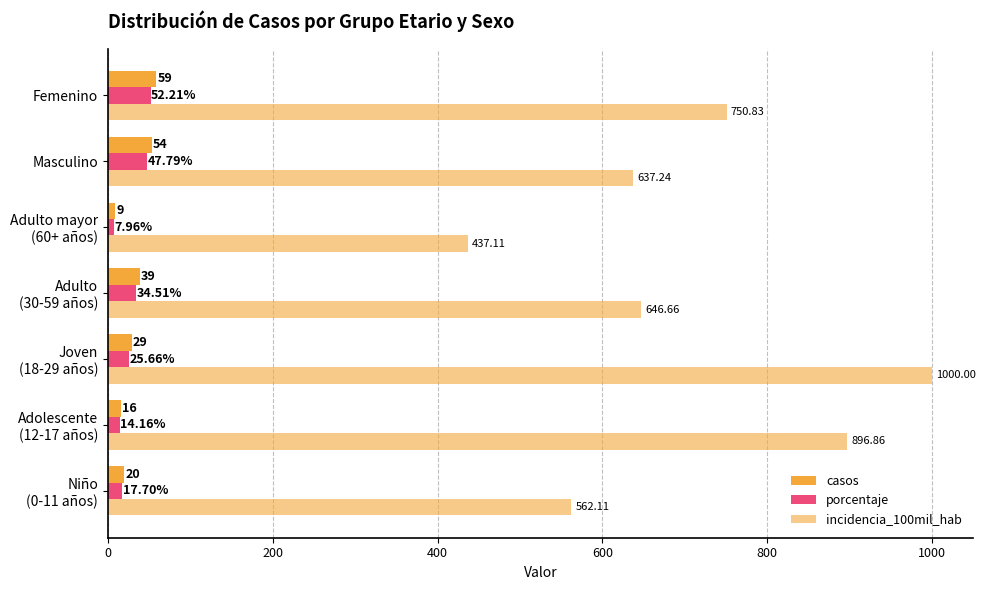

What is the difference between the maximum and minimum values in the incidencia_100mil_hab series?

562.9